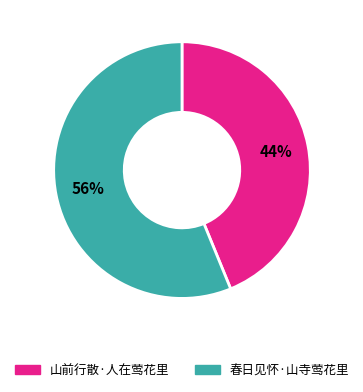

The 山前行散·人在莺花里 slice represents 52% of the pie. True or false?

False